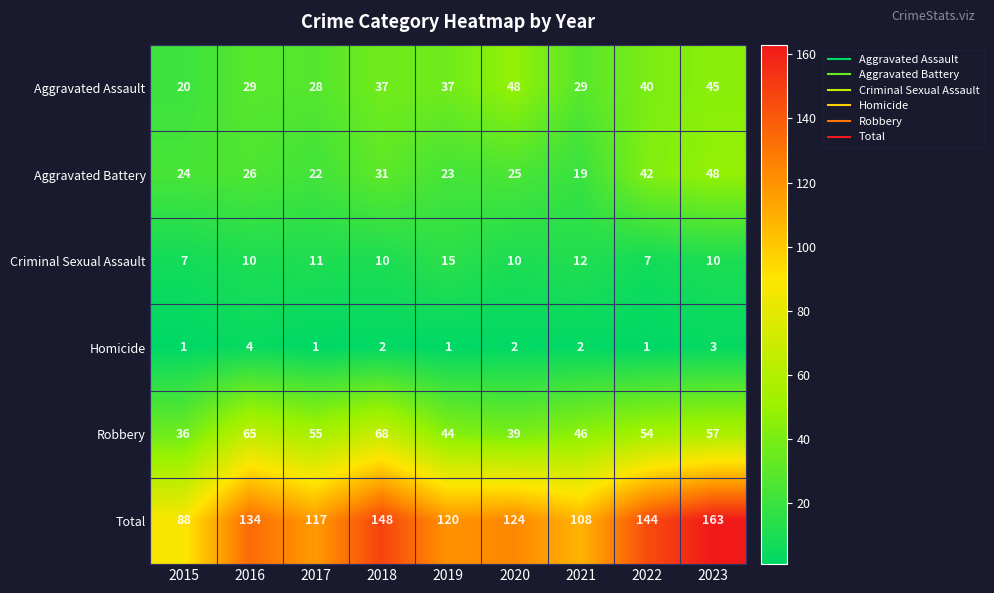

At 2022, list the series in order from largest to smallest.

Total, Robbery, Aggravated Battery, Aggravated Assault, Criminal Sexual Assault, Homicide